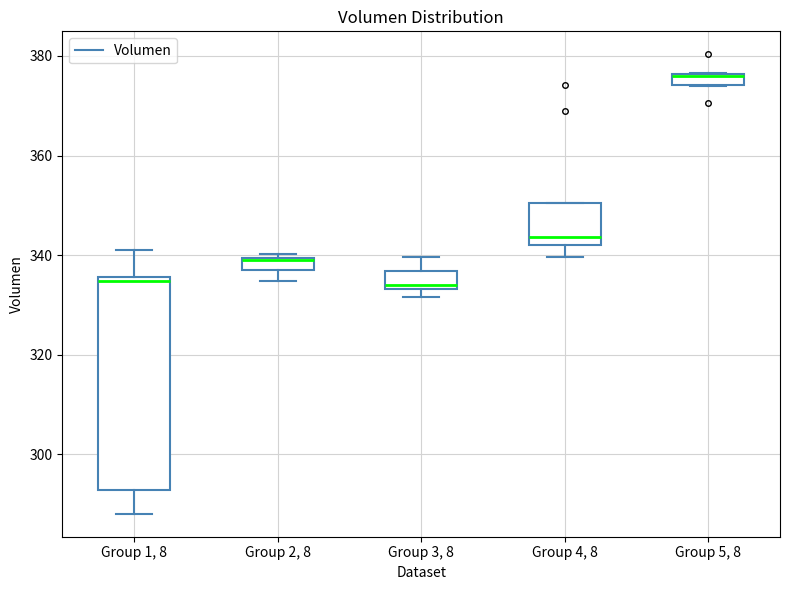

Where is the lower edge of the box for Group 1, 8 on the y-axis? The values are not printed on the chart, so give them approximately, as read against the axis.

292